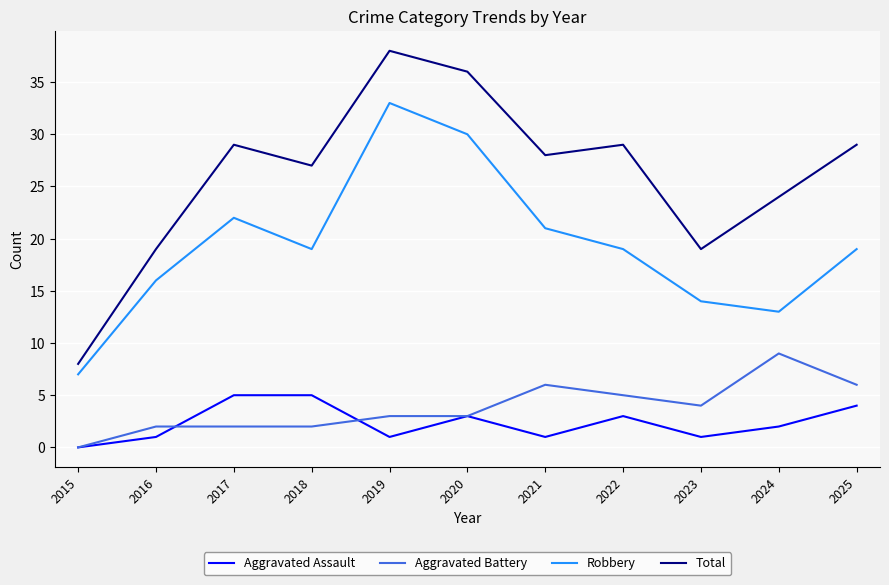

The value of Aggravated Assault at 2020 is 3. True or false?

True